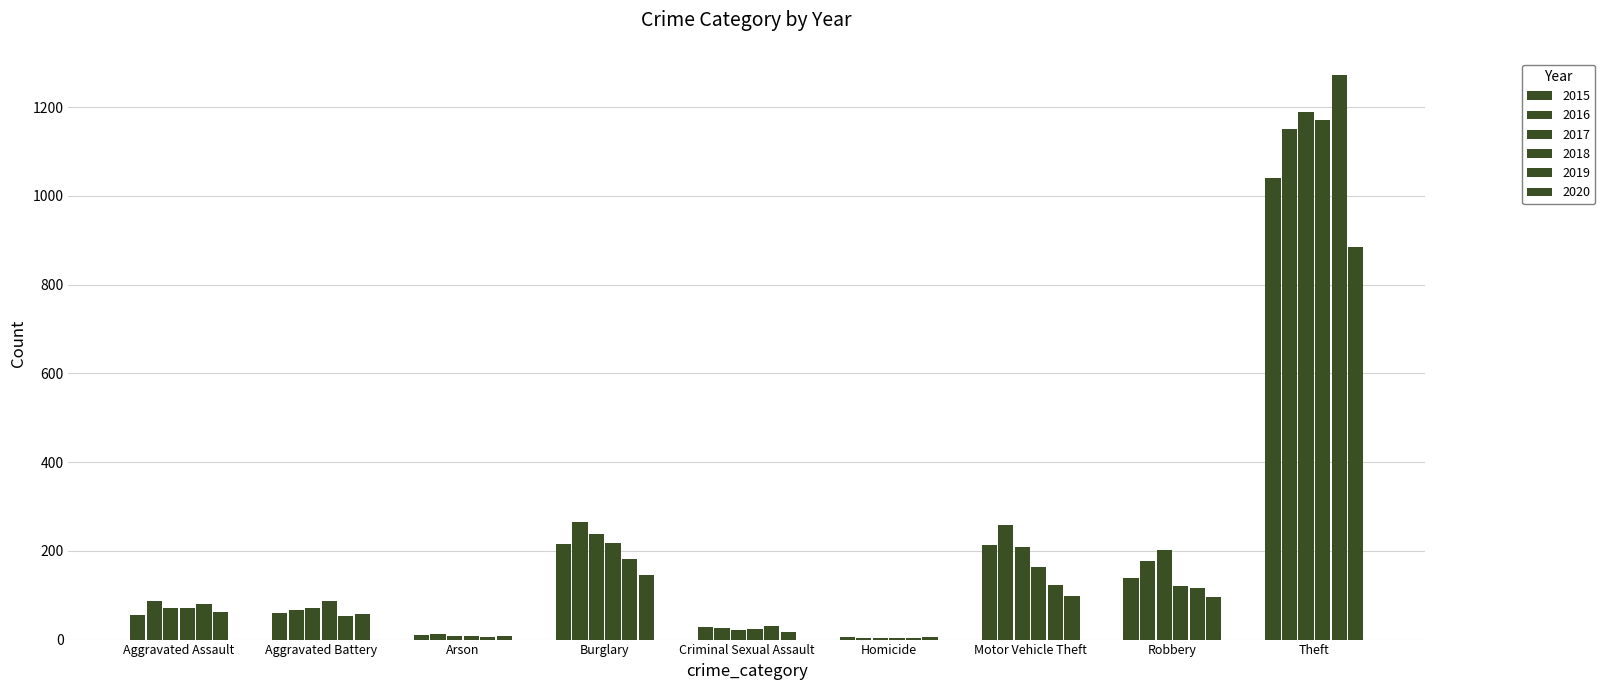

What is the spread (max minus min) of values at Aggravated Battery?

33